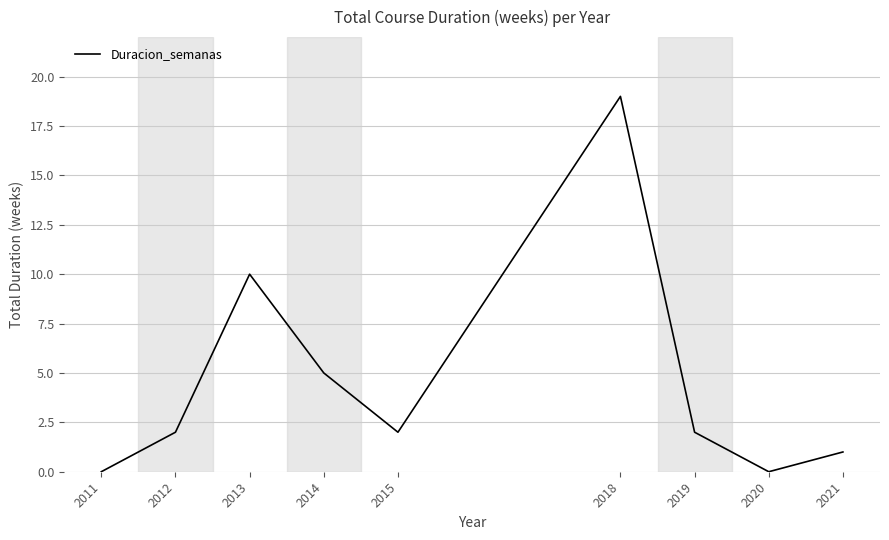

Where is the data nearest to the value 9?

2013